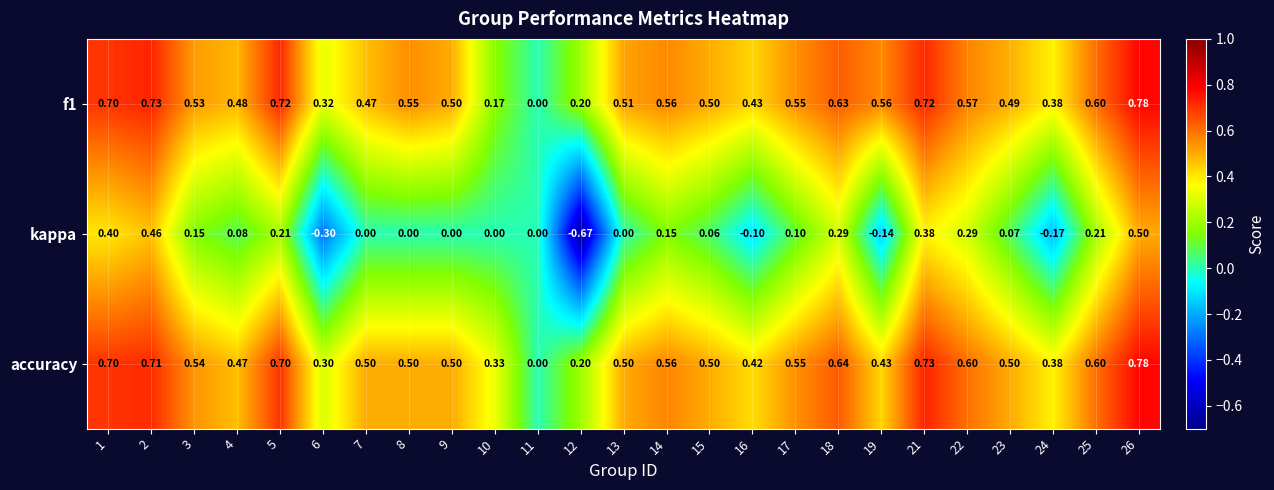

Which series changed the most between 4 and 18?

kappa